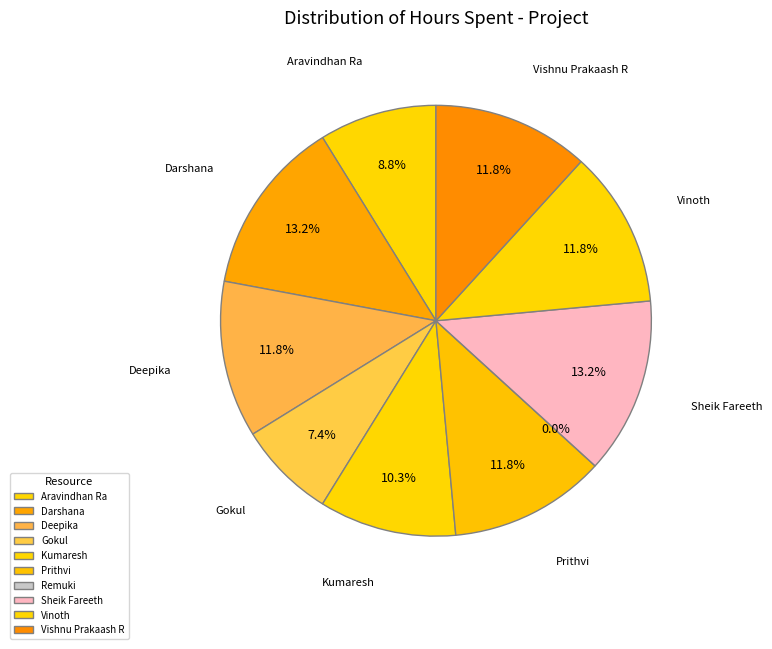

Which category has the smallest portion of the pie?

Remuki